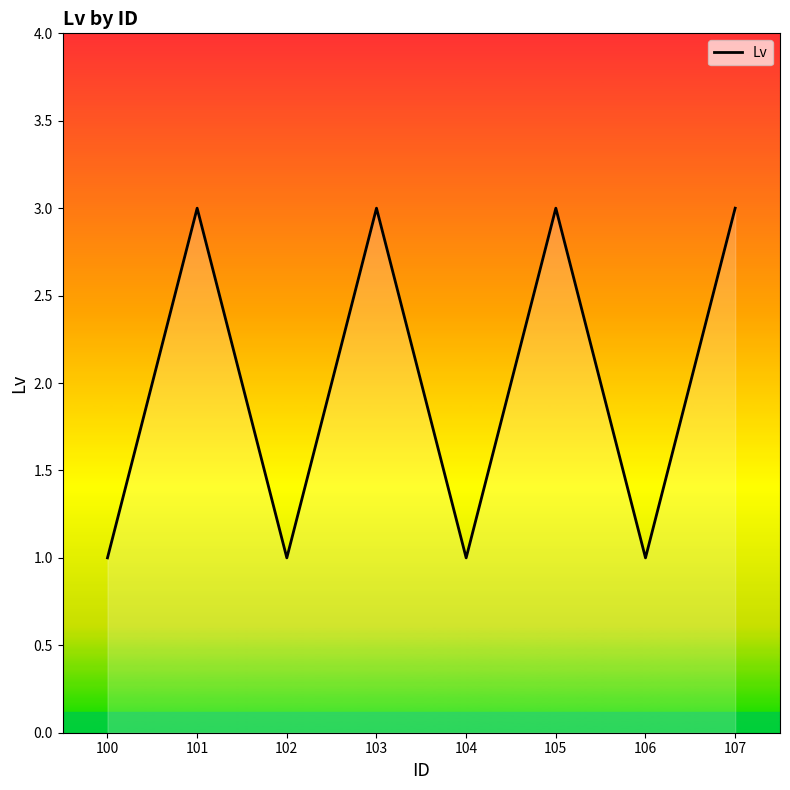

Between 100 and 103, which is larger?

103